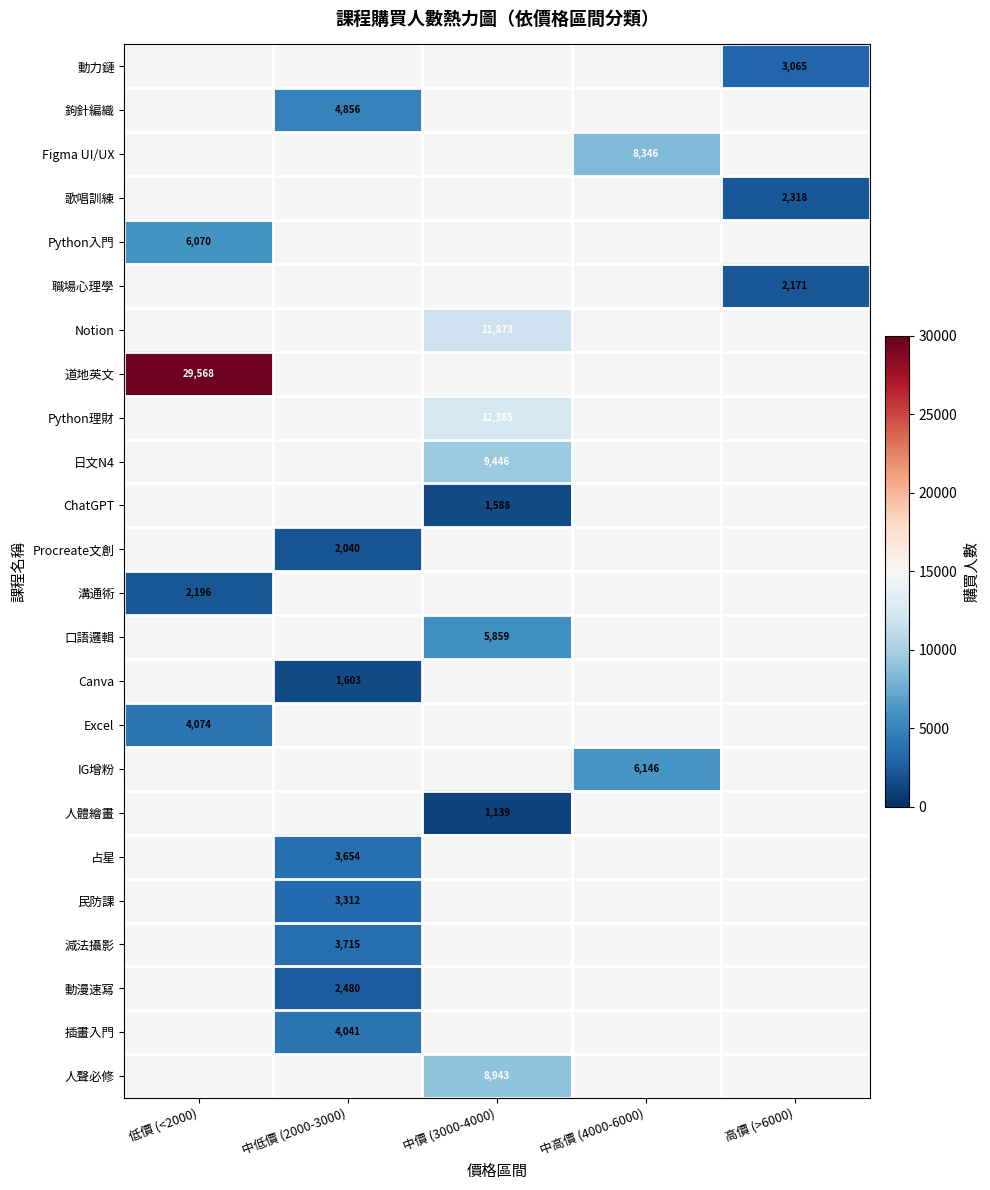

True or false: 人聲必修 has a value of 14705 at 中價 (3000-4000).

False